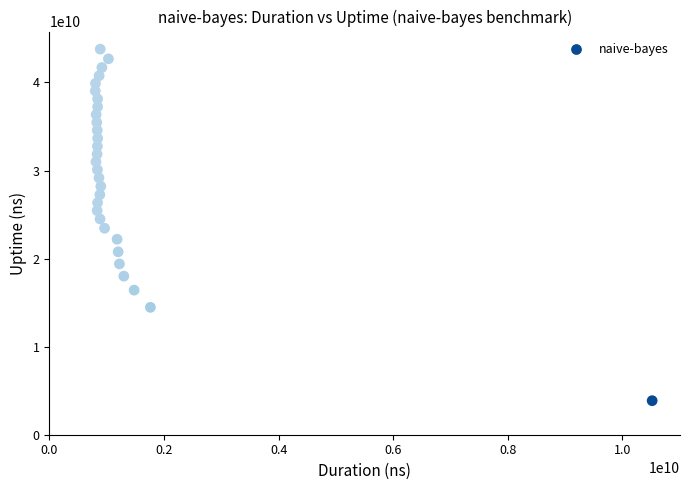

What is the range of X values (max minus min)?

9719656058